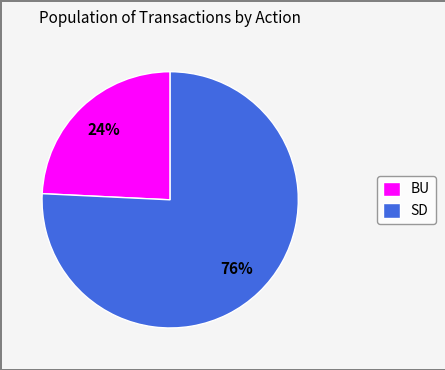

Is it true that SD is 76% of the pie?

True